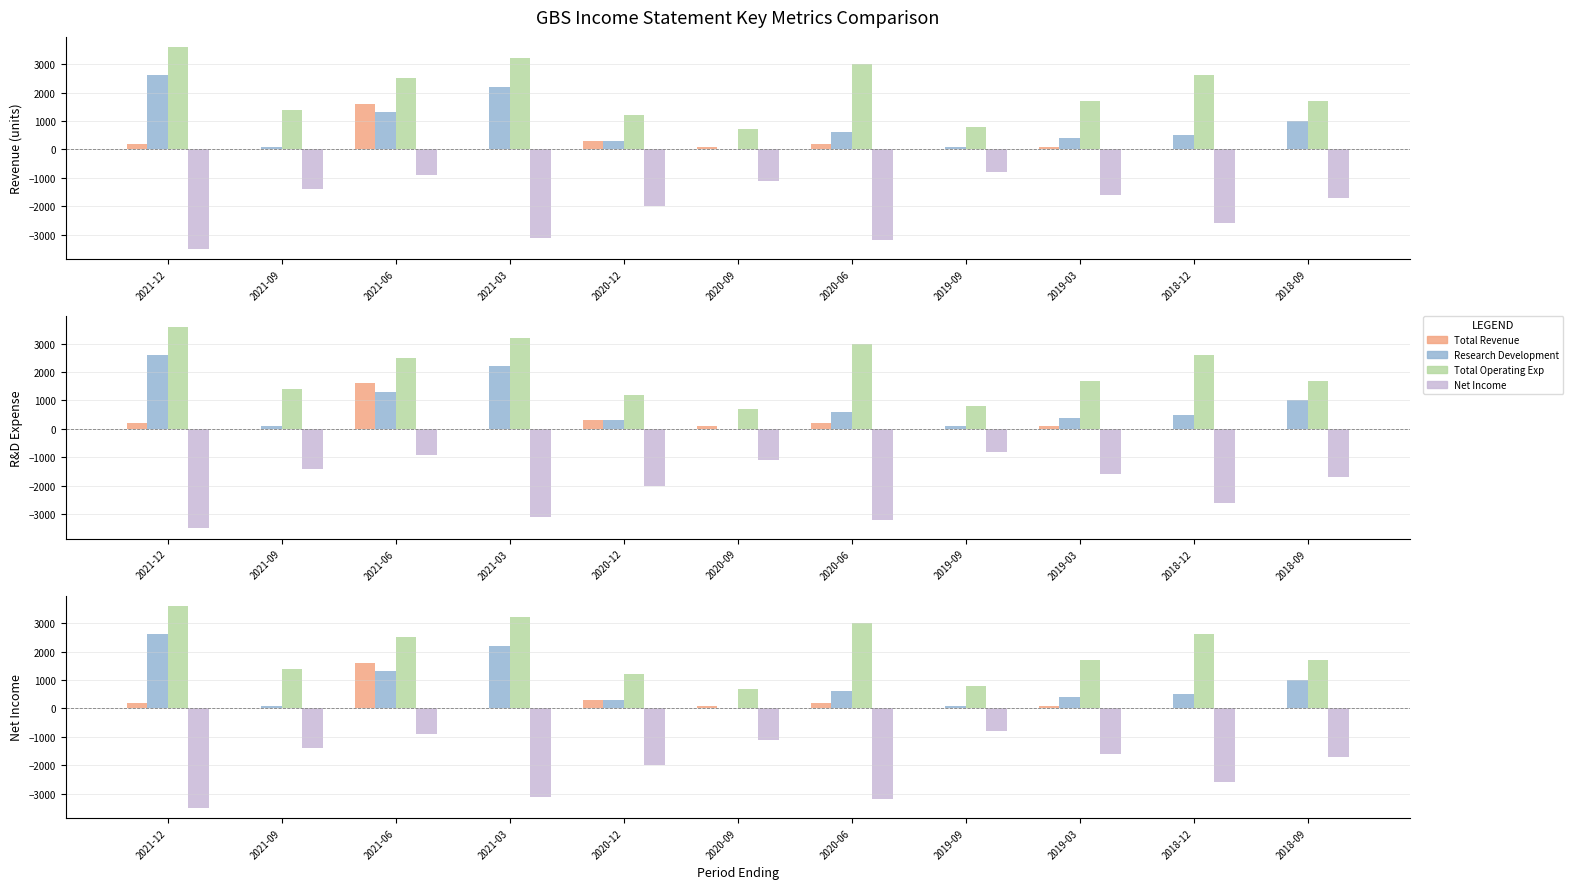

Where does the Net Income series first go above -1700?

2021-09